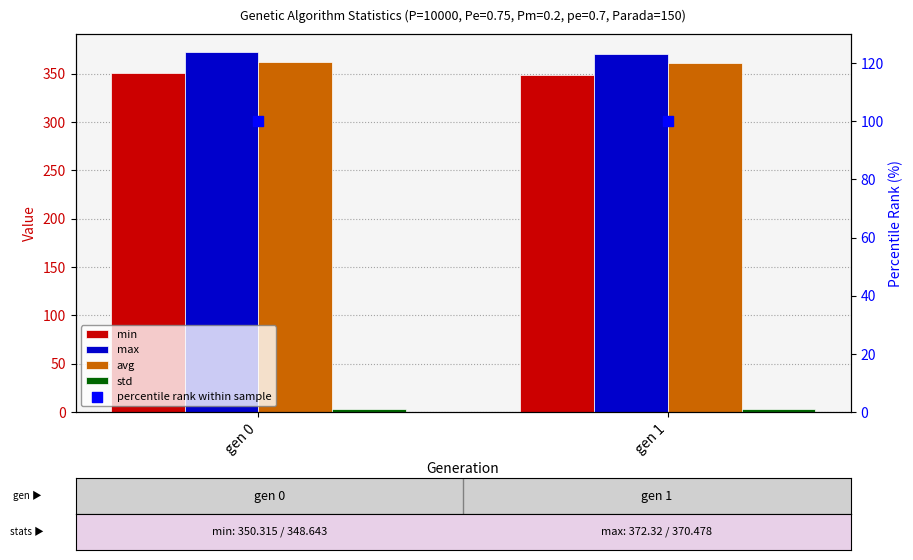

What is the total value across all series at gen 1?

1182.6